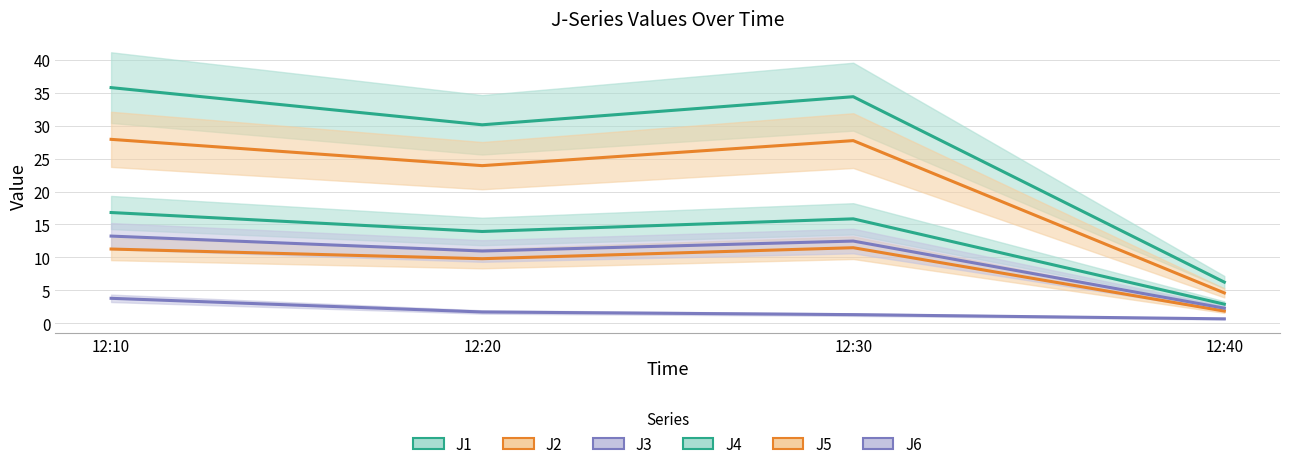

Is it true that J1 equals 13.9 at 12:20?

True